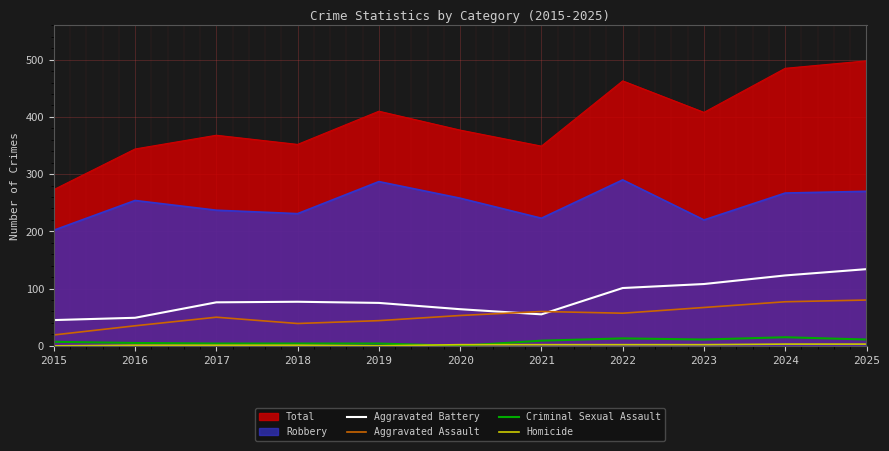

How many values in the Aggravated Battery series exceed 76?

5